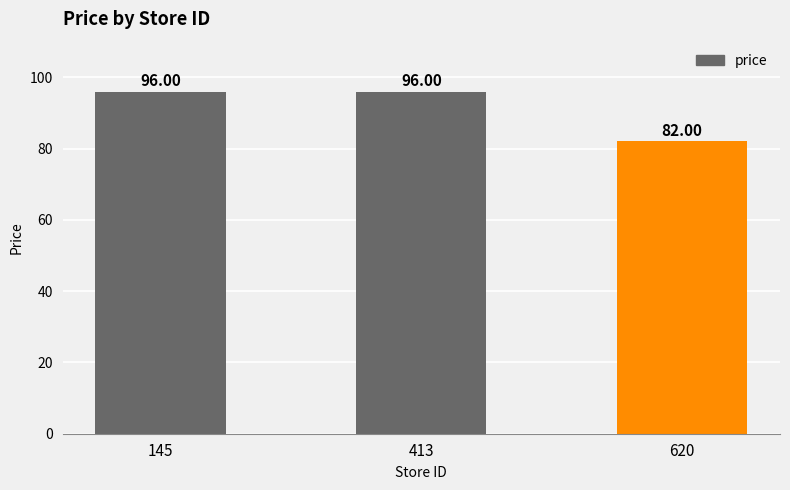

What is the change in value from 413 to 620?

-14